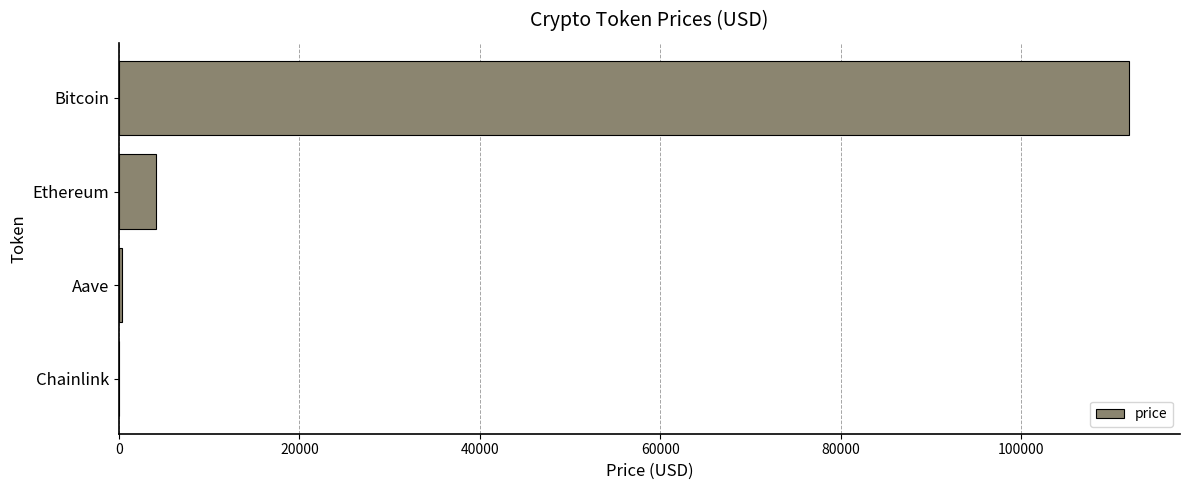

What is the sum of all values?

116445.9